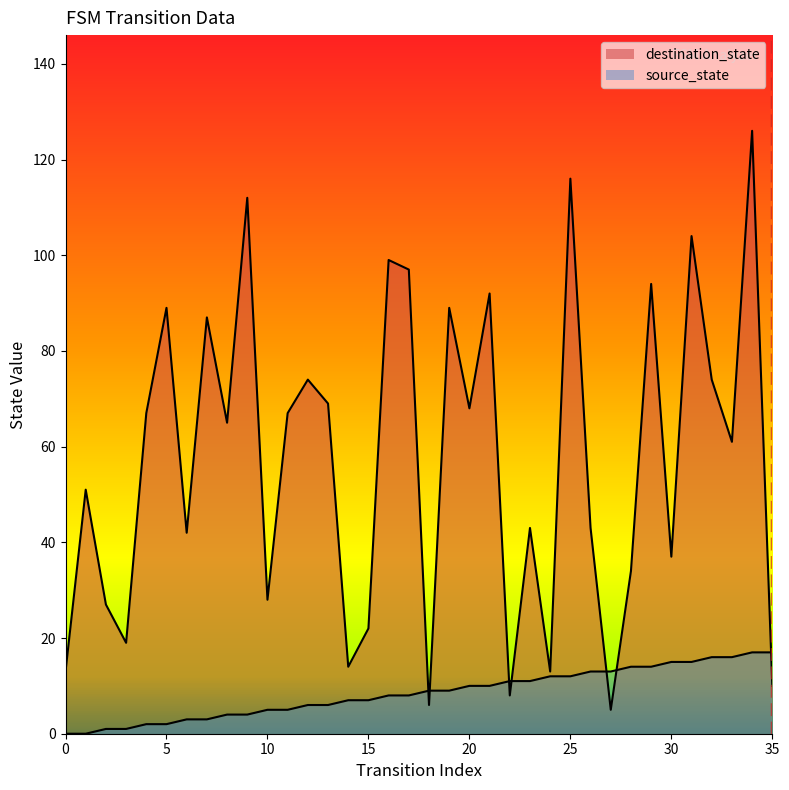

Read the source_state value at 10, to the nearest 5.

5